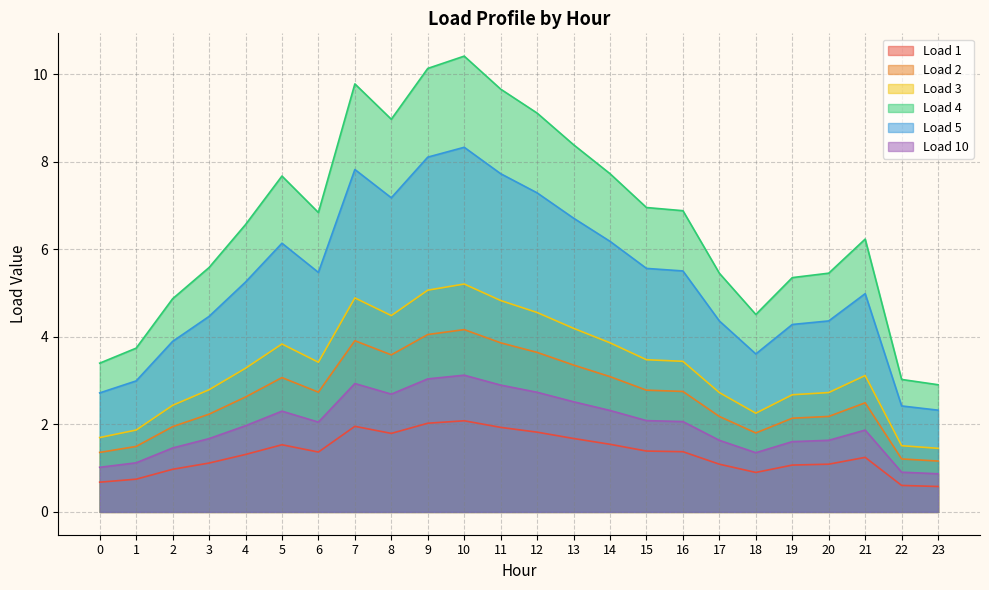

Which category has the lowest value in the Load 3 series?

23